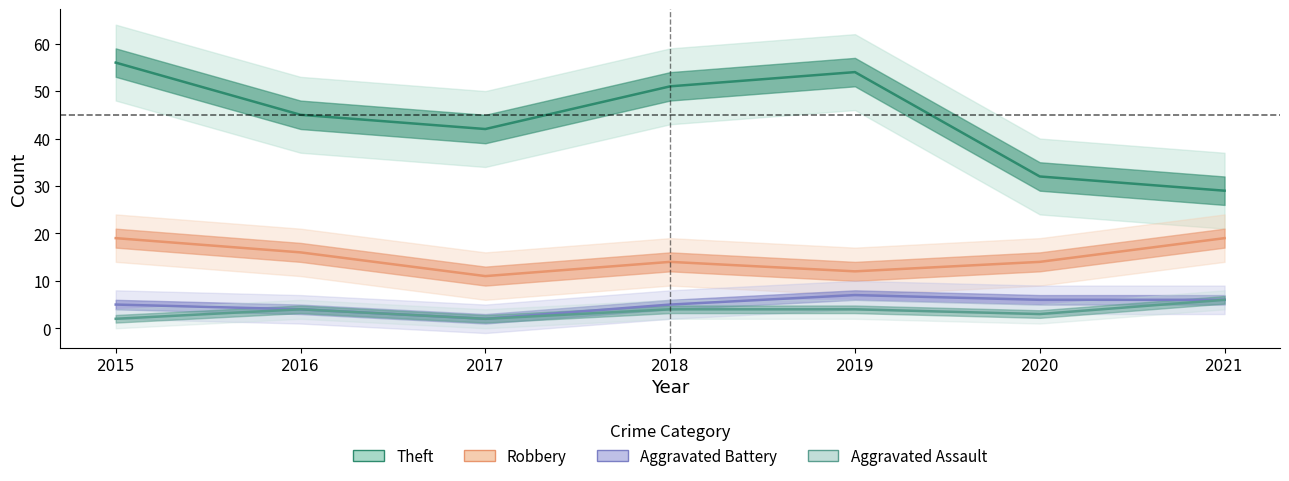

How many values in the Aggravated Assault series are below 4?

3